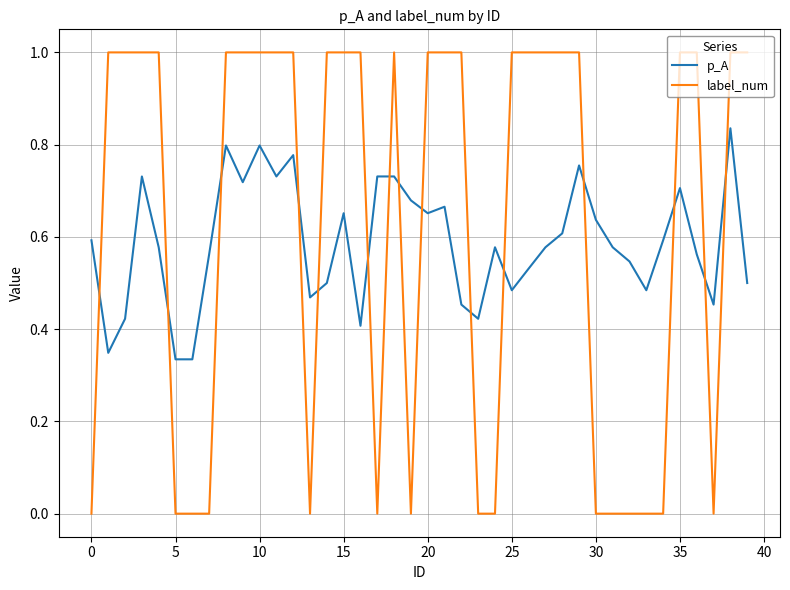

Which series has the largest range (max minus min)?

label_num